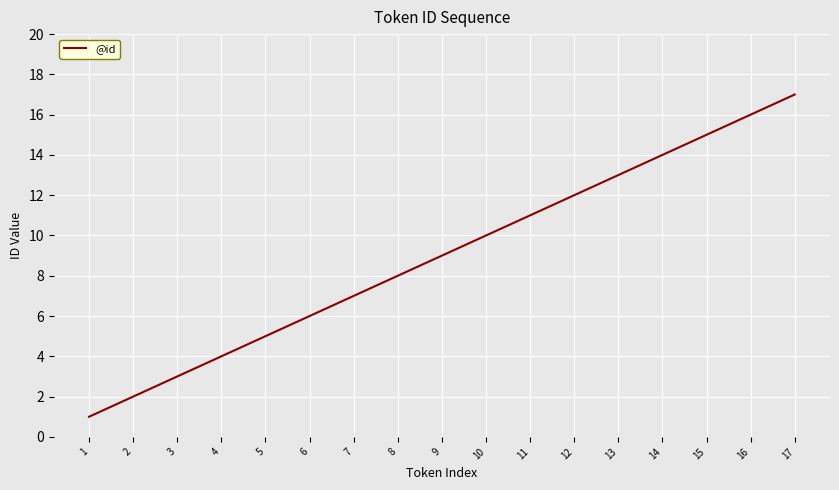

How many distinct data groups are displayed?

1